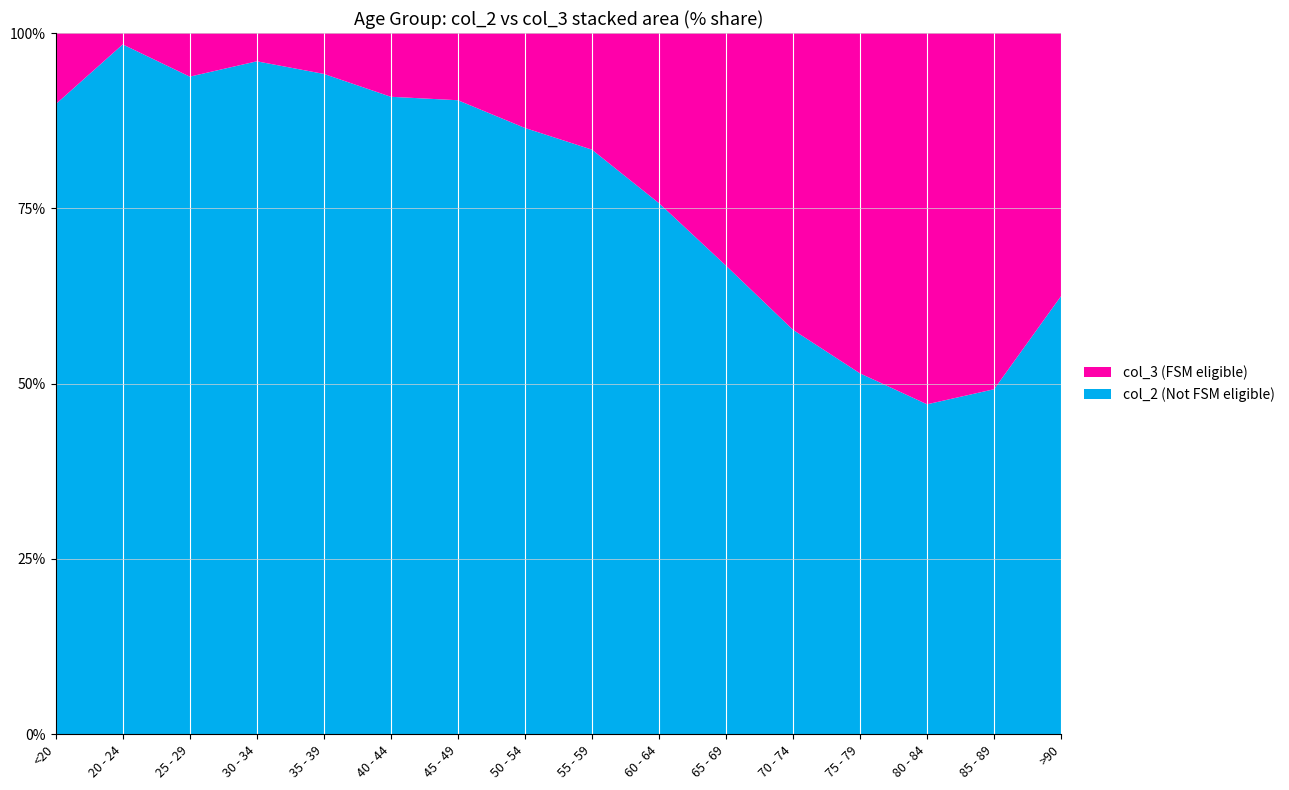

Reading left to right, extract all data points from this chart.

col_2: <20=62	20 - 24=121	25 - 29=196	30 - 34=333	35 - 39=420	40 - 44=530	45 - 49=915	50 - 54=1450	55 - 59=1965	60 - 64=2151	65 - 69=2130	70 - 74=1882	75 - 79=1053	80 - 84=296	85 - 89=62	>90=15
col_3: <20=7	20 - 24=2	25 - 29=13	30 - 34=14	35 - 39=26	40 - 44=53	45 - 49=97	50 - 54=227	55 - 59=392	60 - 64=689	65 - 69=1057	70 - 74=1381	75 - 79=993	80 - 84=333	85 - 89=64	>90=9